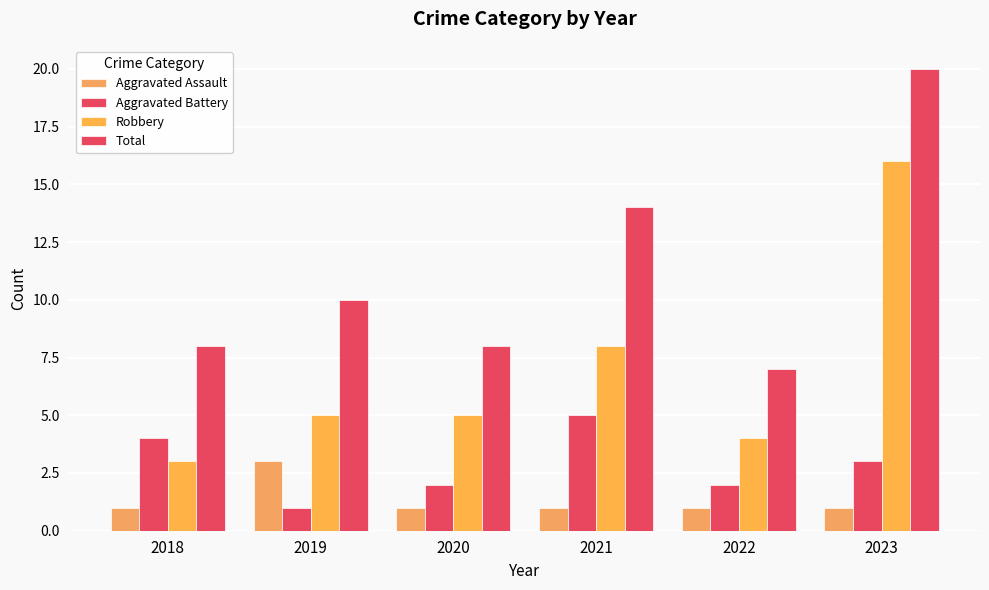

What is the spread (max minus min) of values at 2023?

19